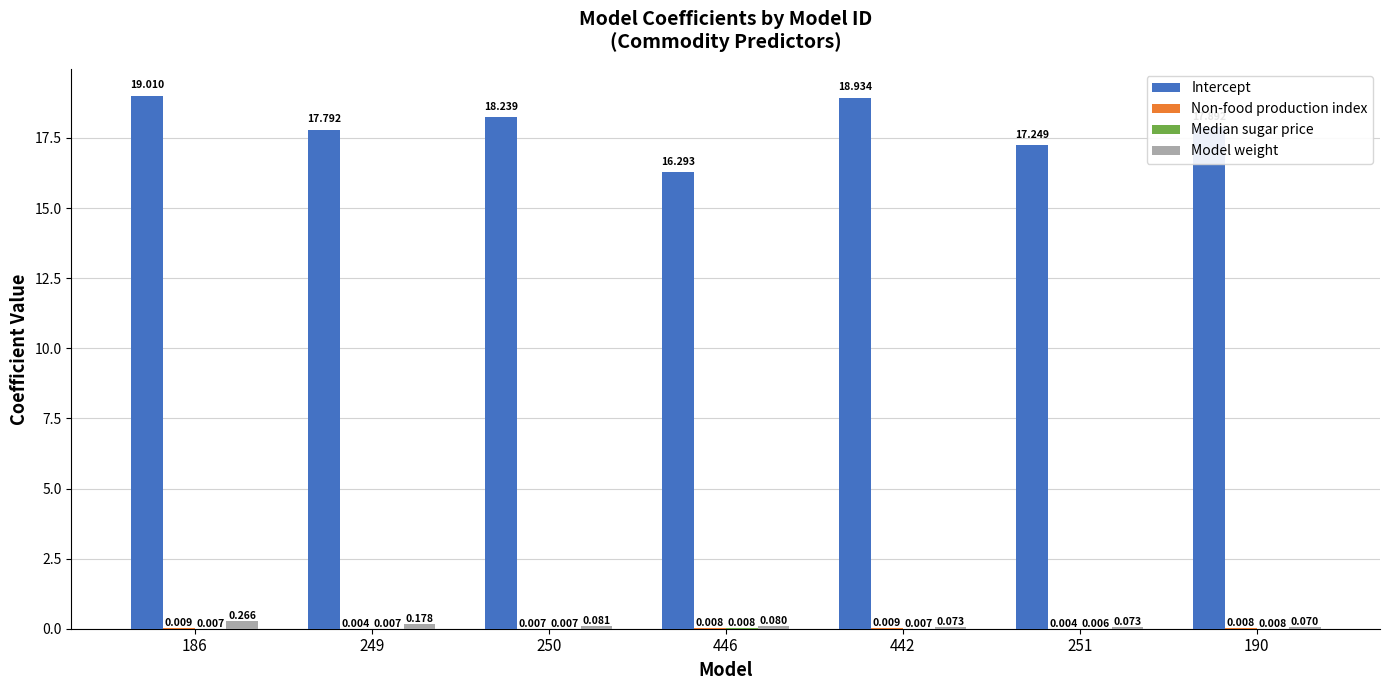

Is it true that Intercept equals 23.7 at 190?

False